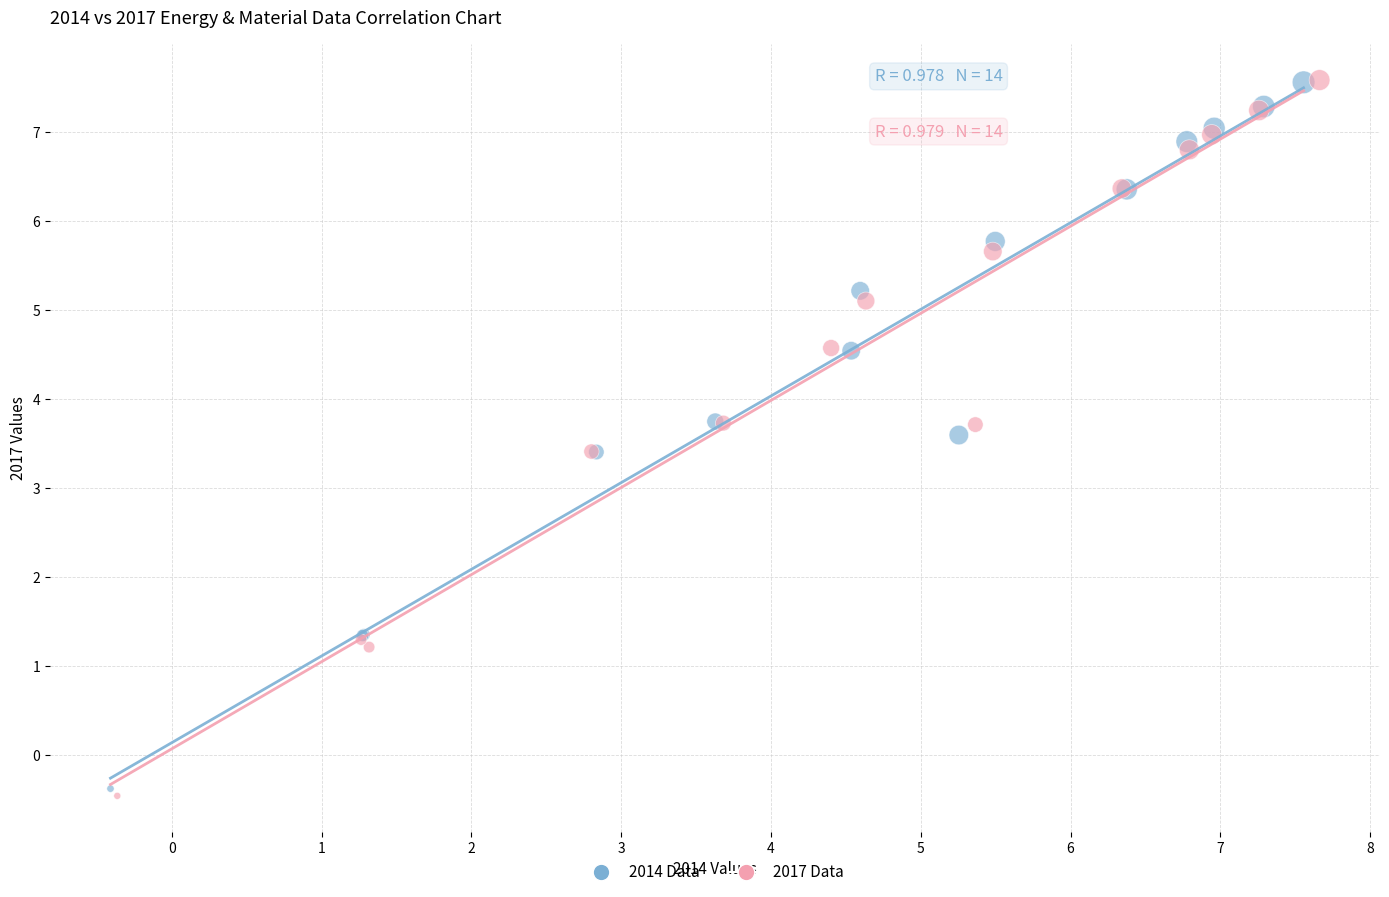

Which series has the largest Y range (max minus min)?

2017 Data